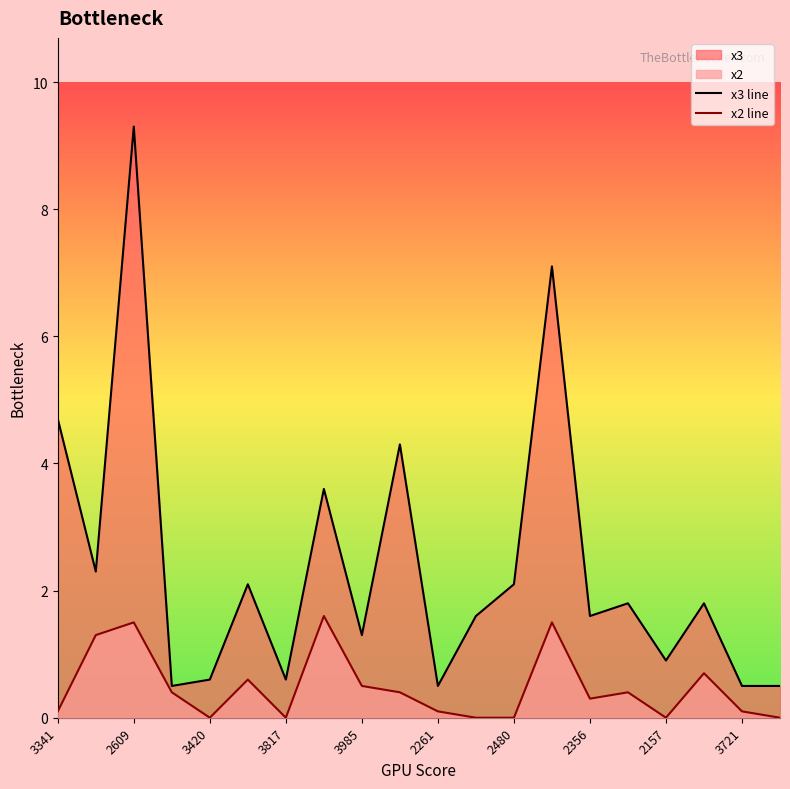

What is the difference between the maximum and minimum values in the x2 line series?

1.6